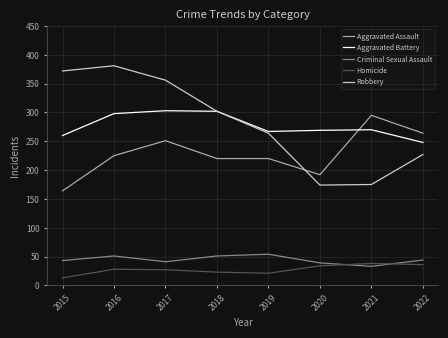

What is the highest value of the Aggravated Battery series?

303